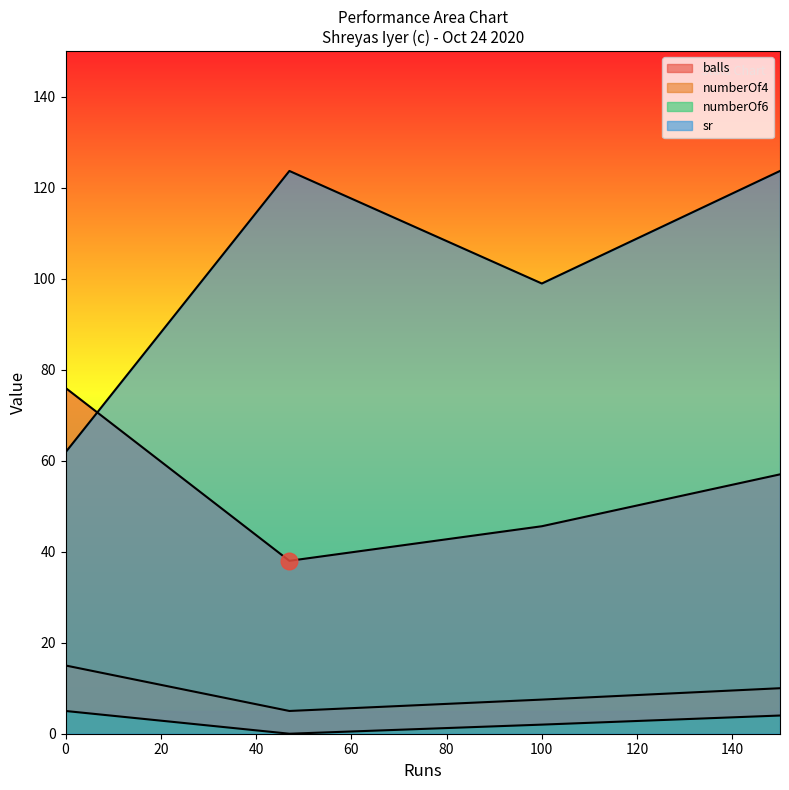

Which category has the lowest value across all series?

47